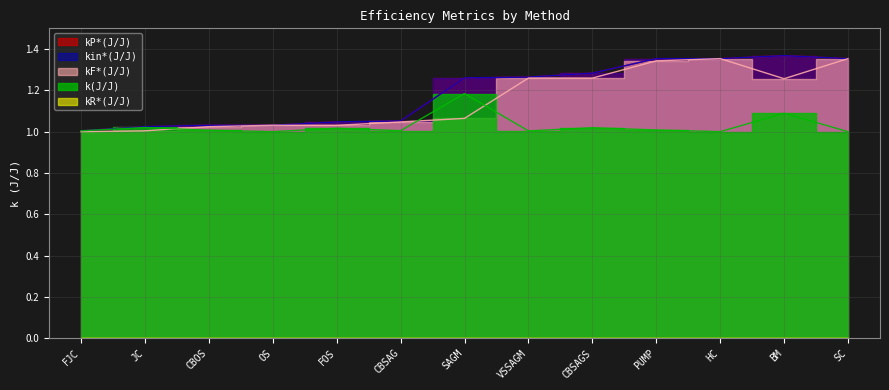

True or false: kP*(J/J) has more than 1 points higher than both neighbors.

True